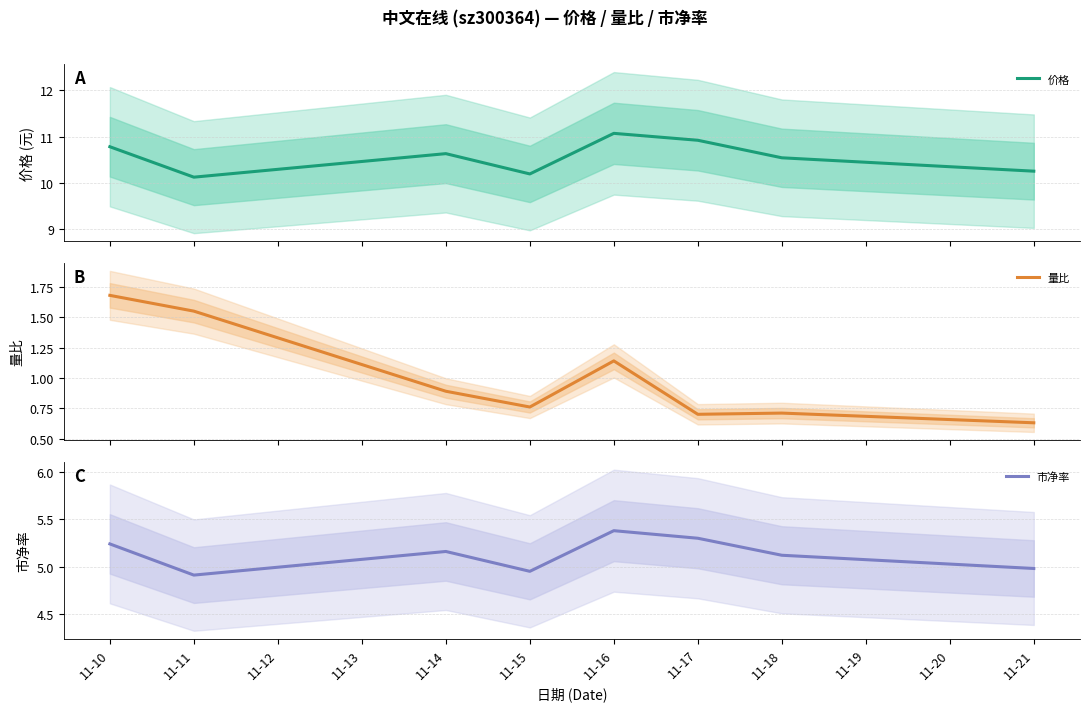

Count the number of categories in the chart.

8